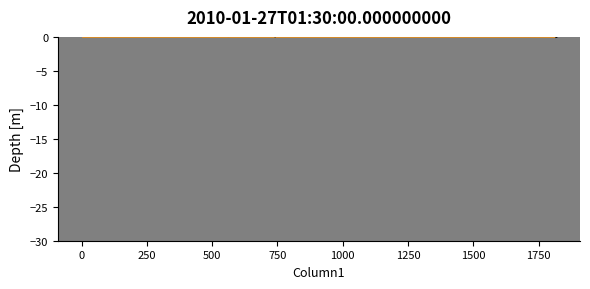

True or false: the data shows 0.5 at 2000.

False